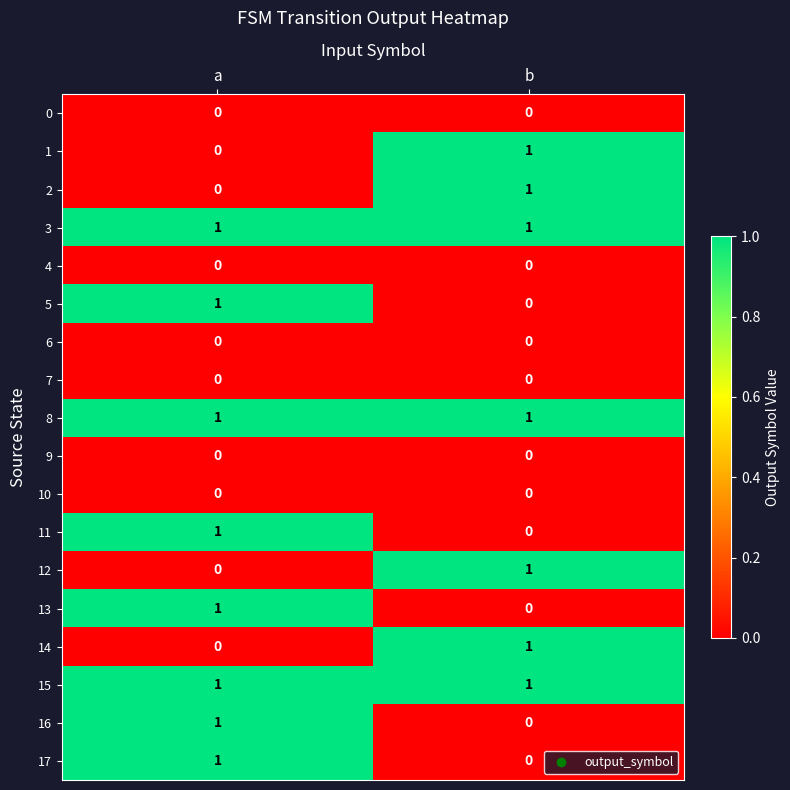

Where is 16 nearest to the value 0?

b